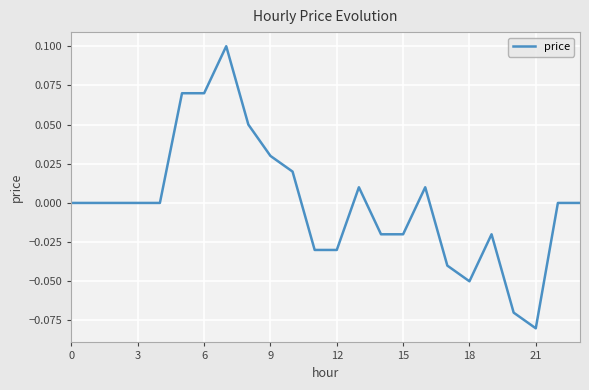

How many points are lower than both their immediate neighbors (excluding endpoints)?

2